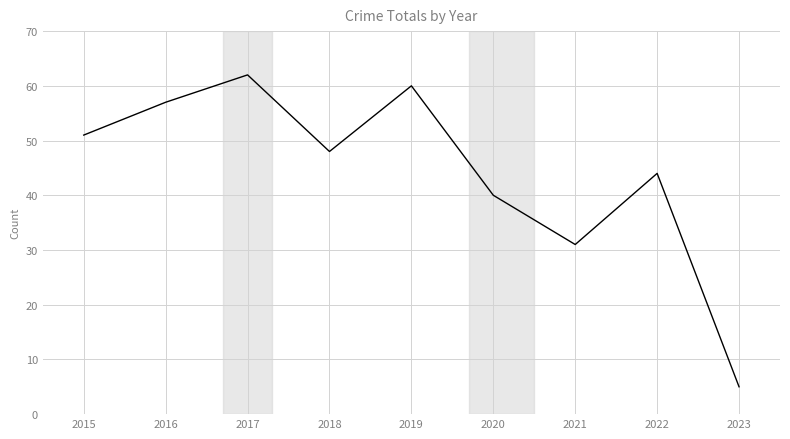

True or false: the data shows 37 at 2019.

False